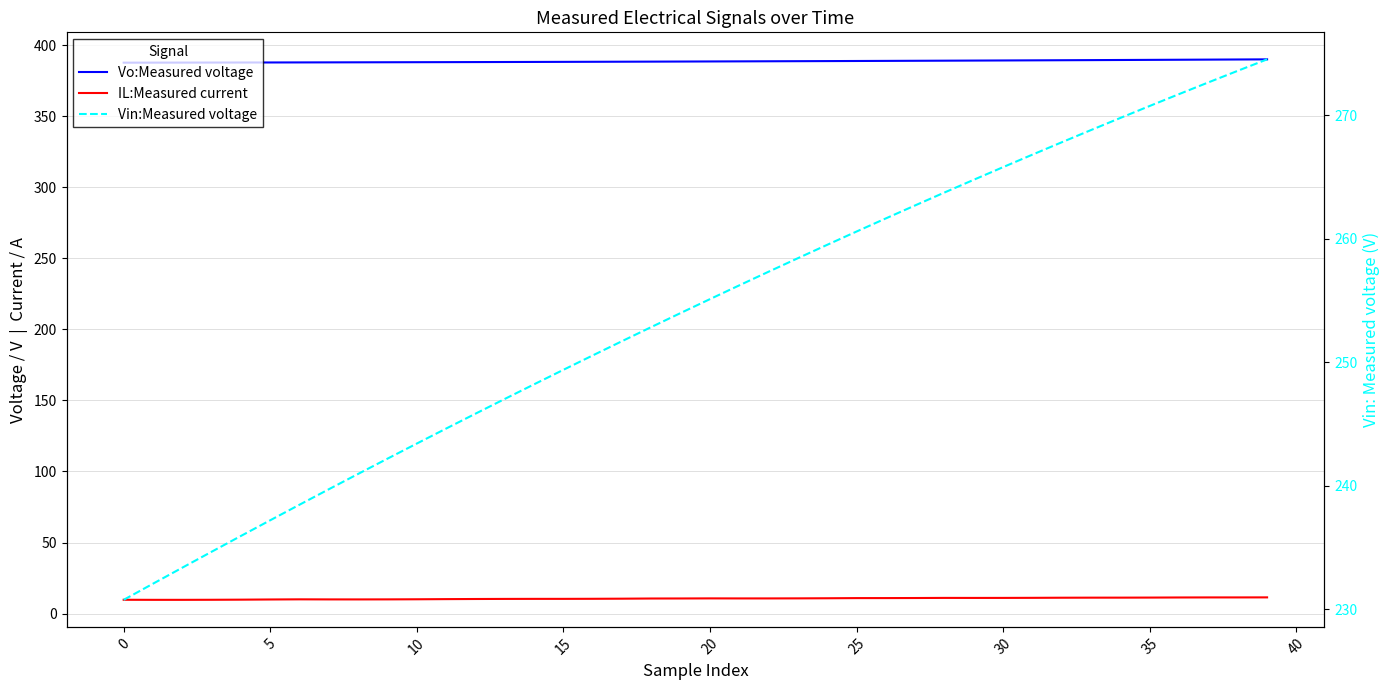

What is the difference between the maximum and minimum values in the IL:Measured current series?

1.7